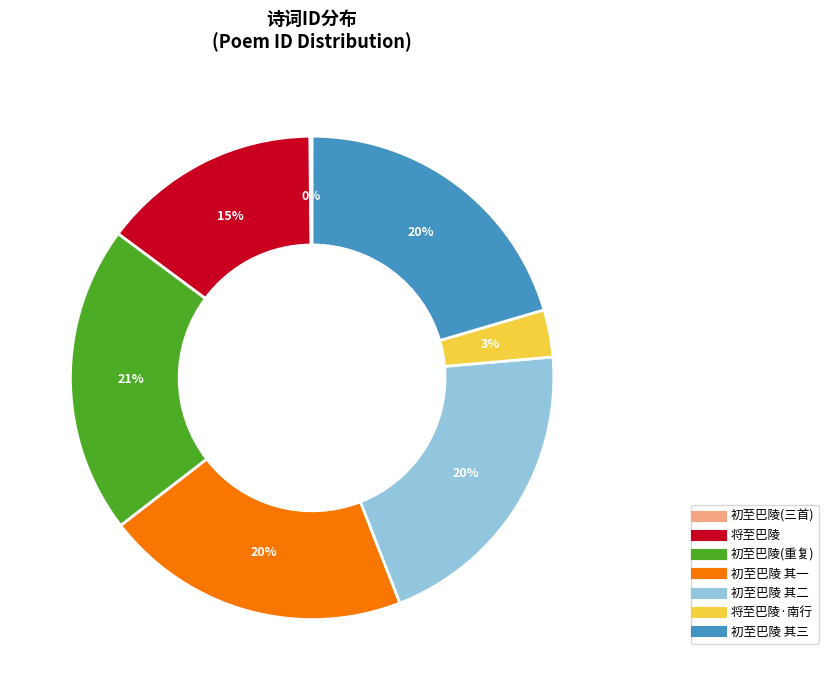

Is there any slice that represents more than half of the pie?

No